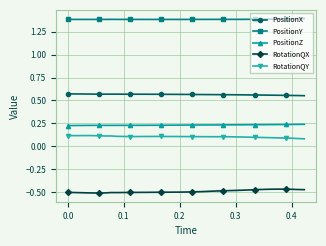

True or false: PositionZ has more than 1 interior local peaks.

True